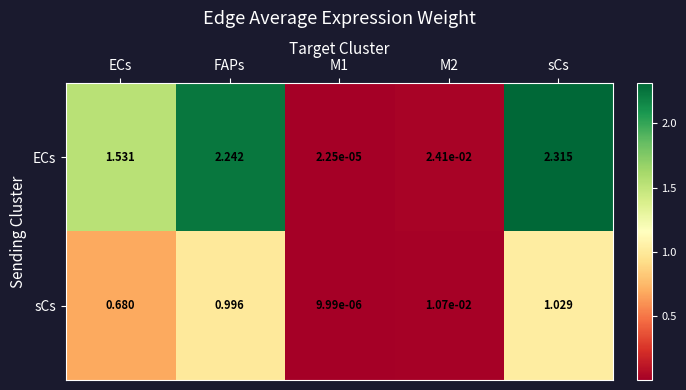

At which category is the sum across all series the highest?

sCs